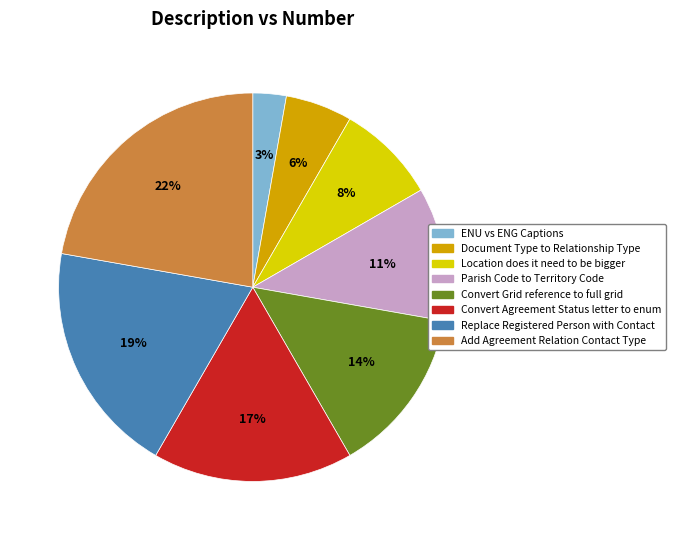

How many segments does this pie chart have?

8